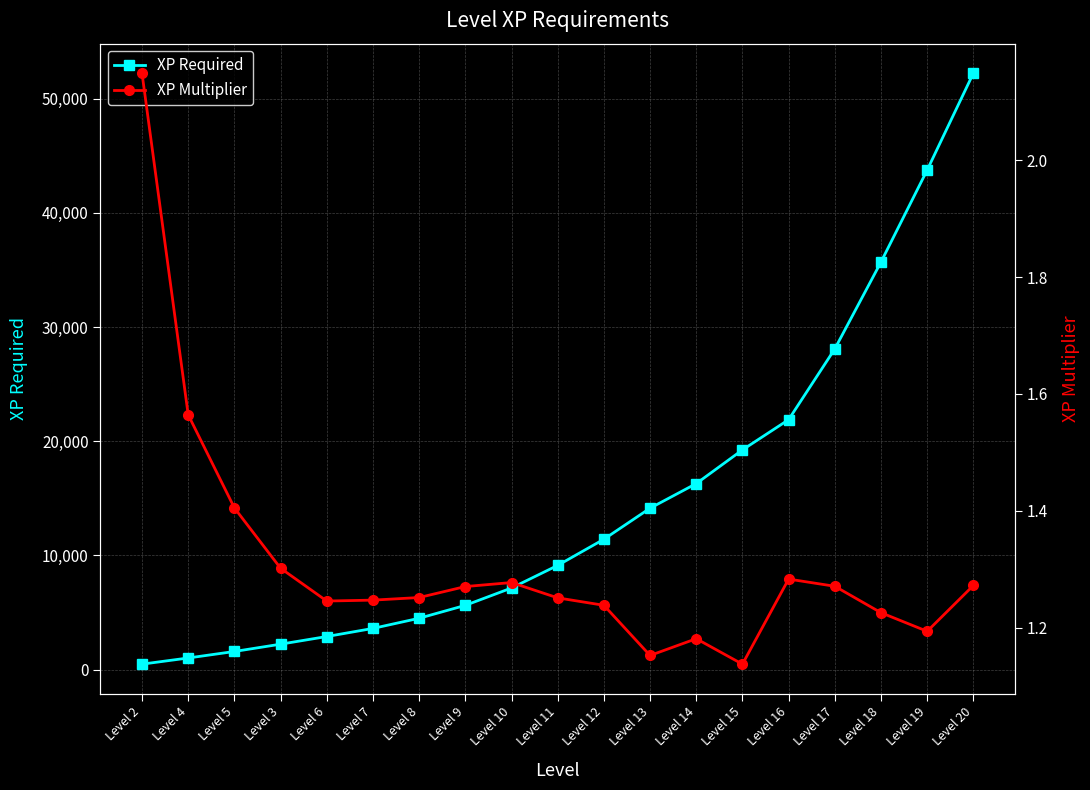

The value of XP Multiplier at Level 8 is 0.7. True or false?

False